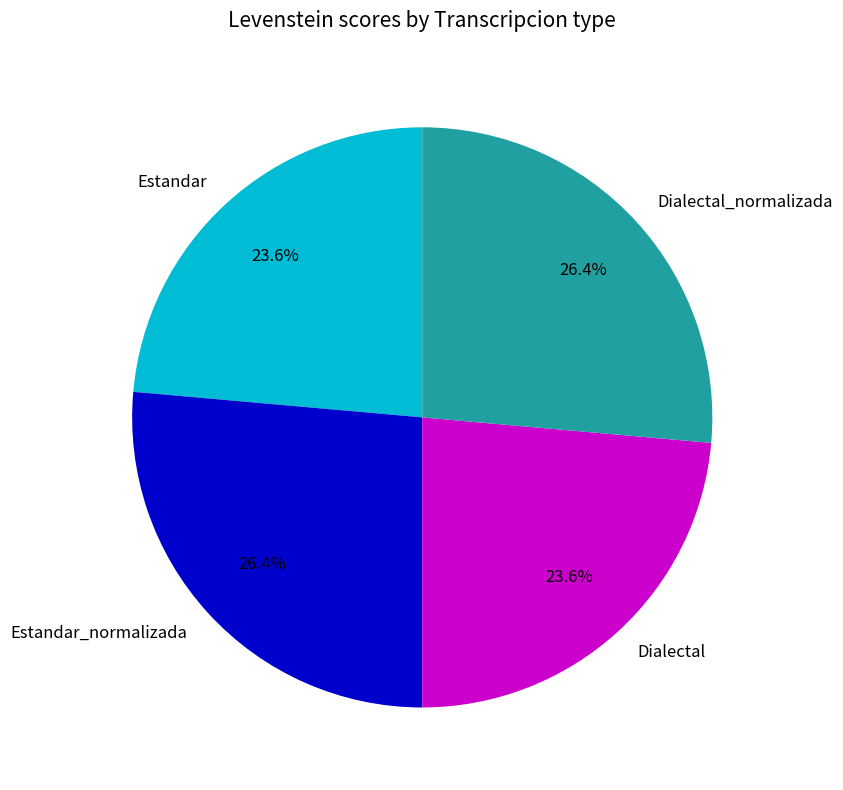

Between Dialectal and Estandar_normalizada, which is larger?

Estandar_normalizada